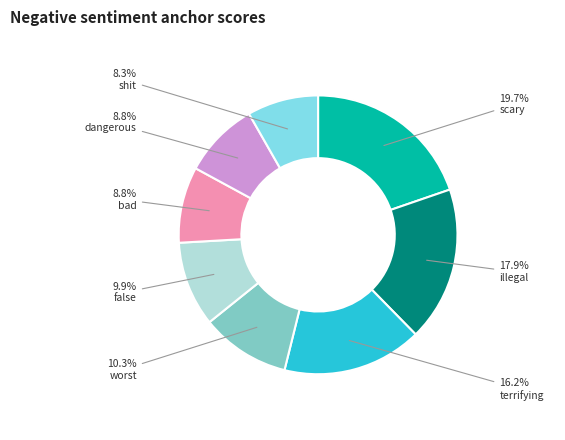

Which has a higher value, terrifying or bad?

terrifying